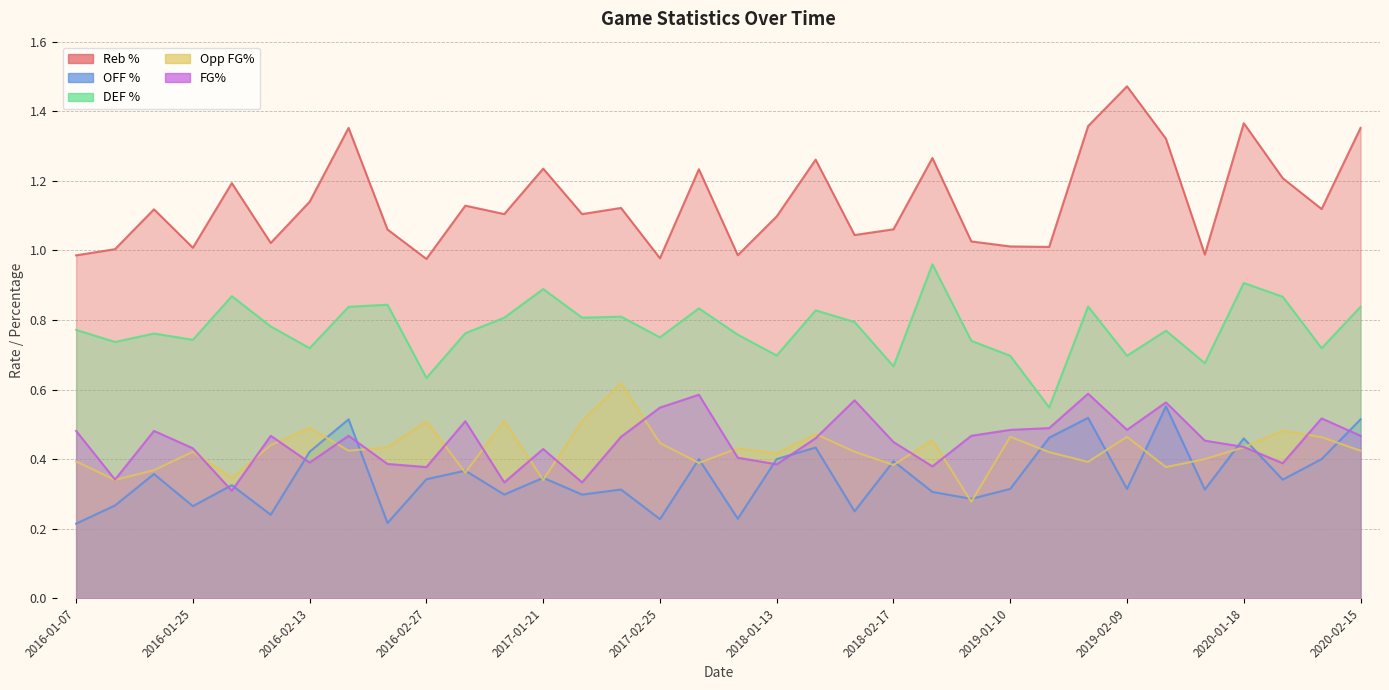

Between which two adjacent categories do Opp FG% and OFF % first intersect?

2016-02-13 and 2016-02-15